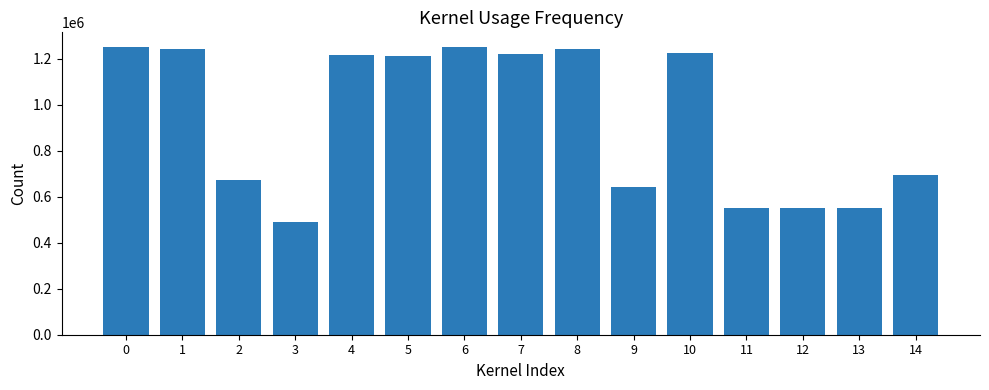

Which has a higher value, 9 or 5?

5